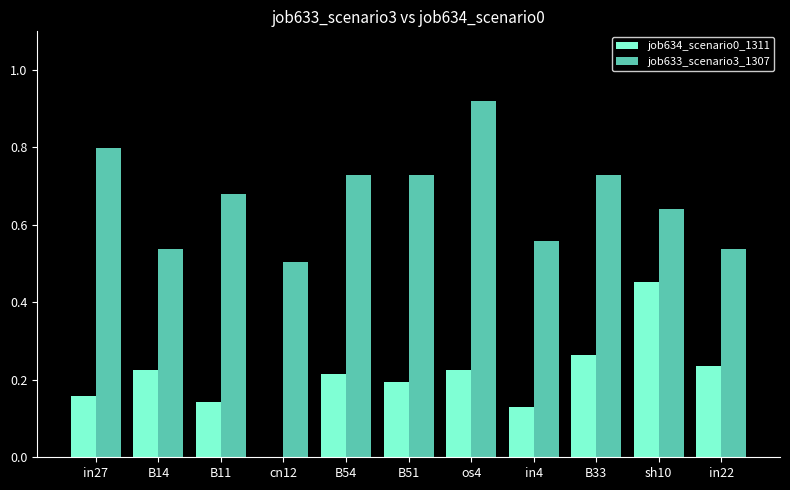

Count the job634_scenario0_1311 values in the range 0 to 1.

11